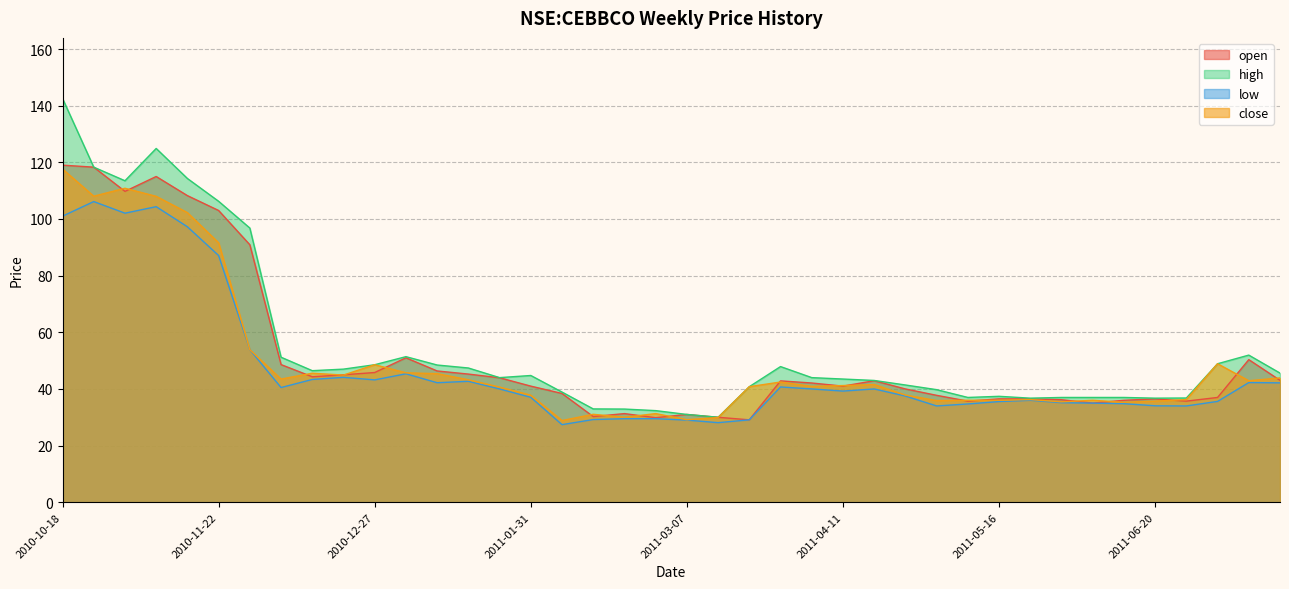

Reading left to right, transcribe all the data shown in this chart.

open: 119.0	118.3	109.8	115.0	108.2	103.0	90.9	48.6	44.3	45.0	45.8	51.0	46.3	45.2	44.0	41.0	38.4	30.2	31.3	29.9	31.0	30.0	29.1	42.8	42.1	41.0	42.9	40.0	37.8	35.7	36.5	36.5	36.2	35.0	36.0	36.5	35.7	37.0	50.3	43.0
high: 142.6	118.3	113.5	124.9	114.3	106.2	96.8	51.2	46.5	47.0	48.5	51.4	48.5	47.4	44.0	44.8	38.9	33.0	32.9	32.3	31.0	30.0	40.8	47.9	44.0	43.5	43.0	41.4	39.8	37.0	37.4	36.8	37.0	37.0	37.0	36.8	36.8	48.9	52.0	45.6
low: 101.0	106.2	102.0	104.3	97.2	87.1	53.8	40.5	43.3	44.1	43.2	45.3	42.2	42.7	40.0	37.0	27.4	29.2	29.5	29.5	29.0	28.1	29.1	40.7	40.0	39.2	40.0	37.5	34.0	34.7	35.5	36.0	35.2	35.0	34.8	34.0	34.0	35.6	42.2	42.2
close: 117.7	108.0	110.8	108.0	102.2	91.6	53.8	43.5	45.5	44.9	48.5	45.7	45.4	43.2	40.7	37.8	28.9	31.0	30.0	31.3	29.1	29.9	40.8	42.5	40.9	41.2	41.5	37.8	35.9	36.0	36.0	36.2	35.5	36.0	35.3	35.7	36.2	48.9	42.9	43.9